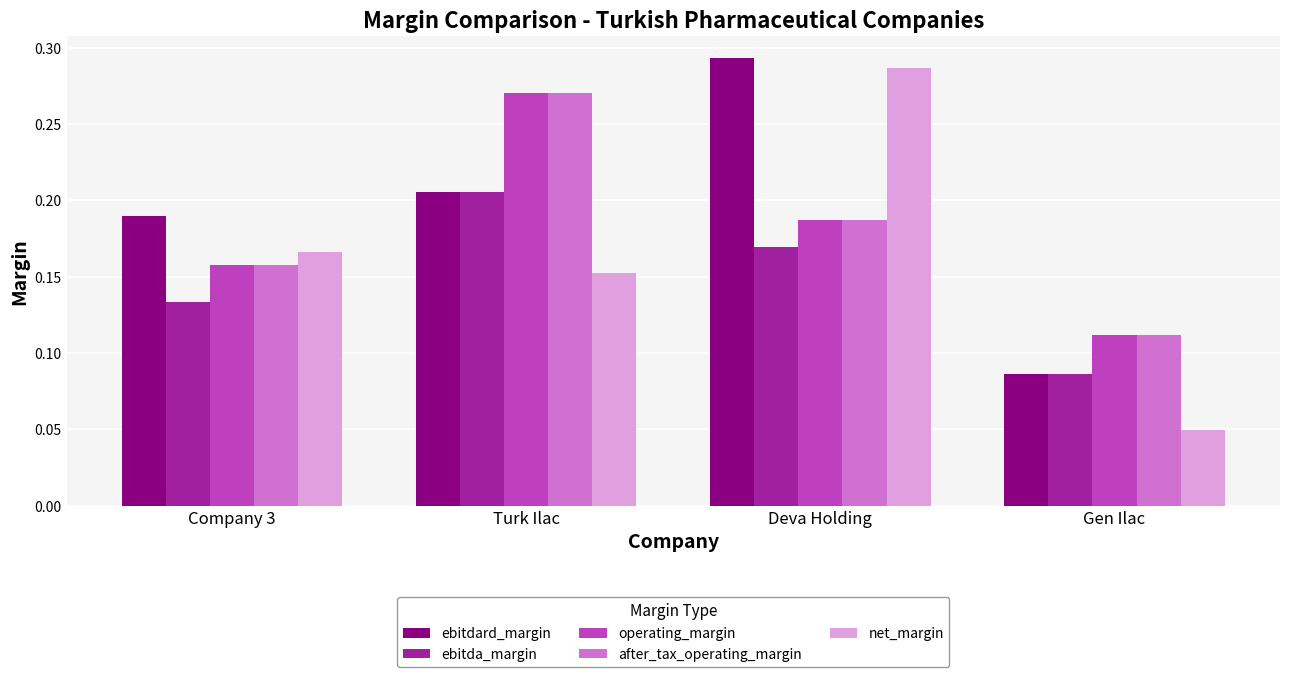

Is the value of net_margin at Gen Ilac greater than the value of ebitda_margin at Gen Ilac?

No